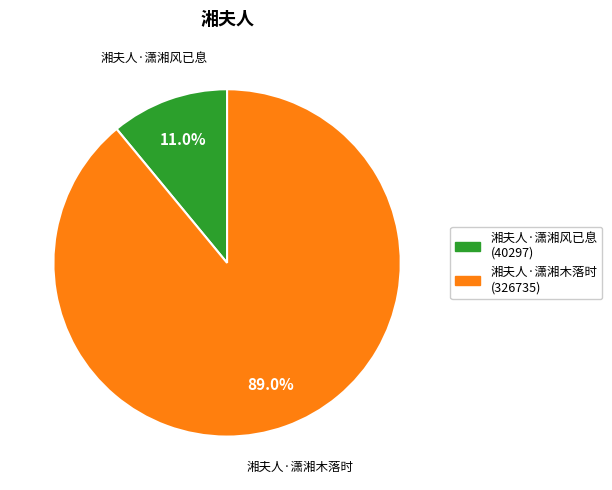

Between 湘夫人·潇湘风已息 and 湘夫人·潇湘木落时, which is larger?

湘夫人·潇湘木落时